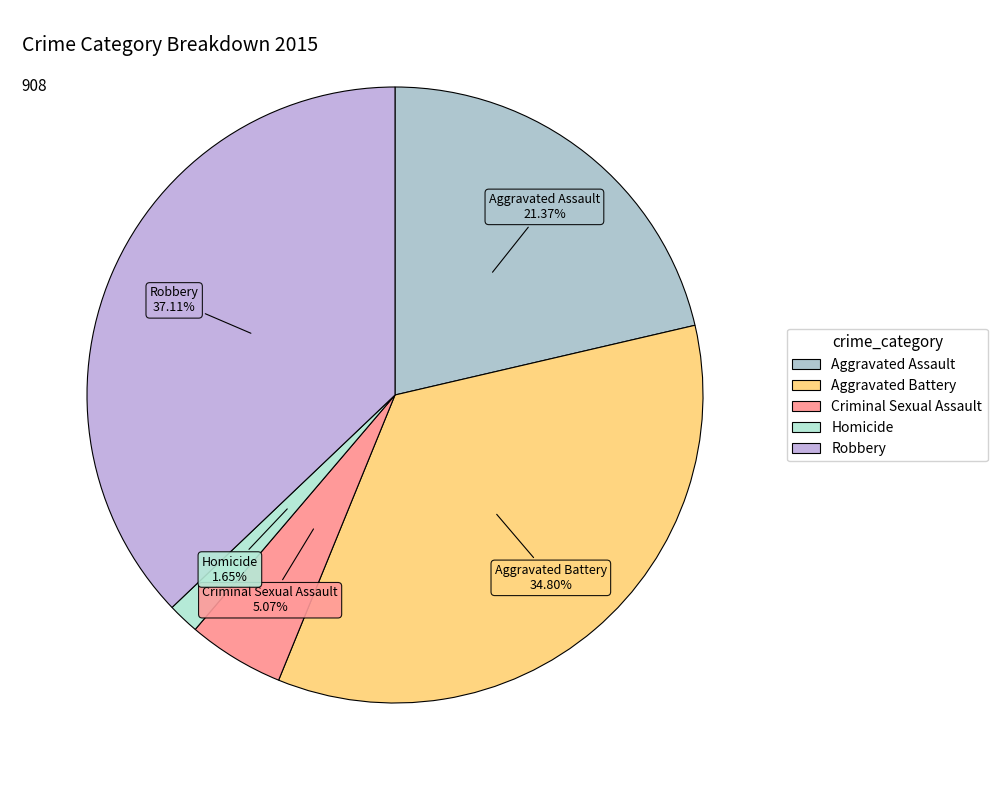

Which slice is the smallest?

Homicide